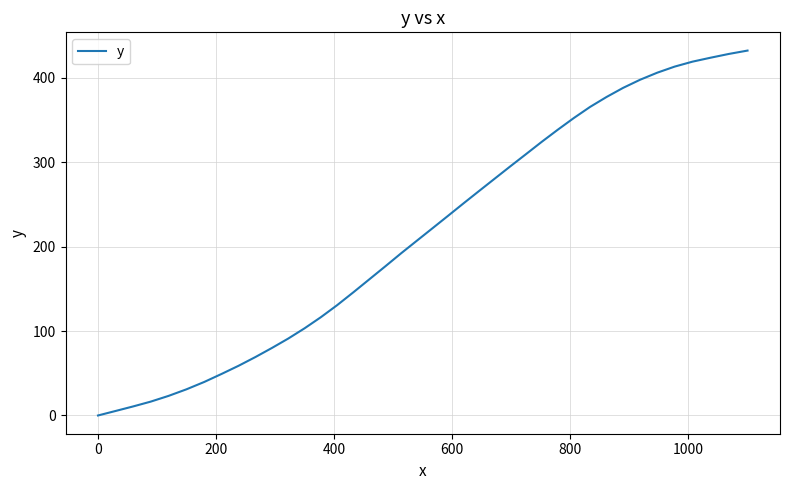

What is the difference between the maximum and minimum values?

432.3